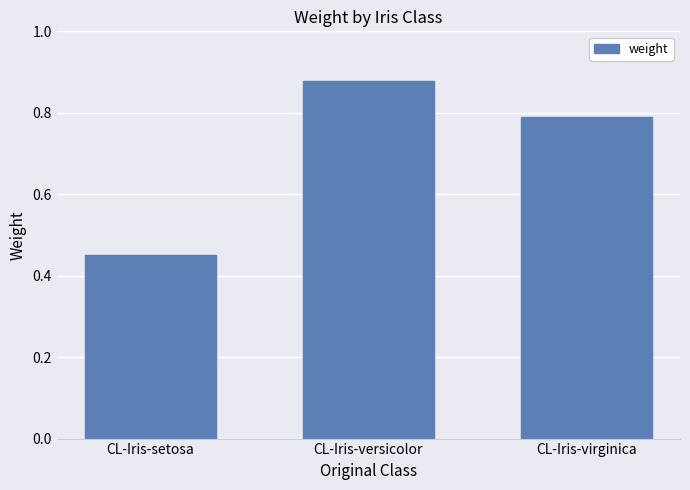

Between CL-Iris-versicolor and CL-Iris-setosa, which is larger?

CL-Iris-versicolor